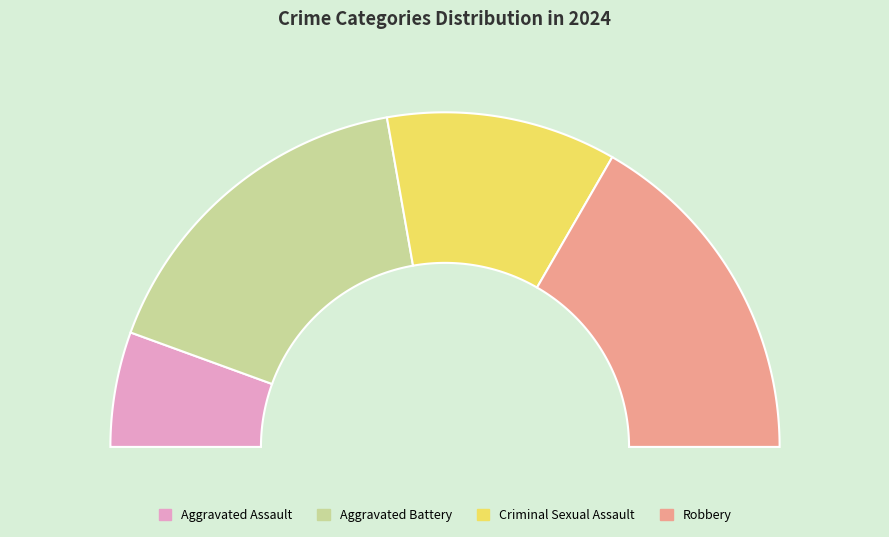

Rank the categories by value from highest to lowest.

Aggravated Battery, Robbery, Criminal Sexual Assault, Aggravated Assault